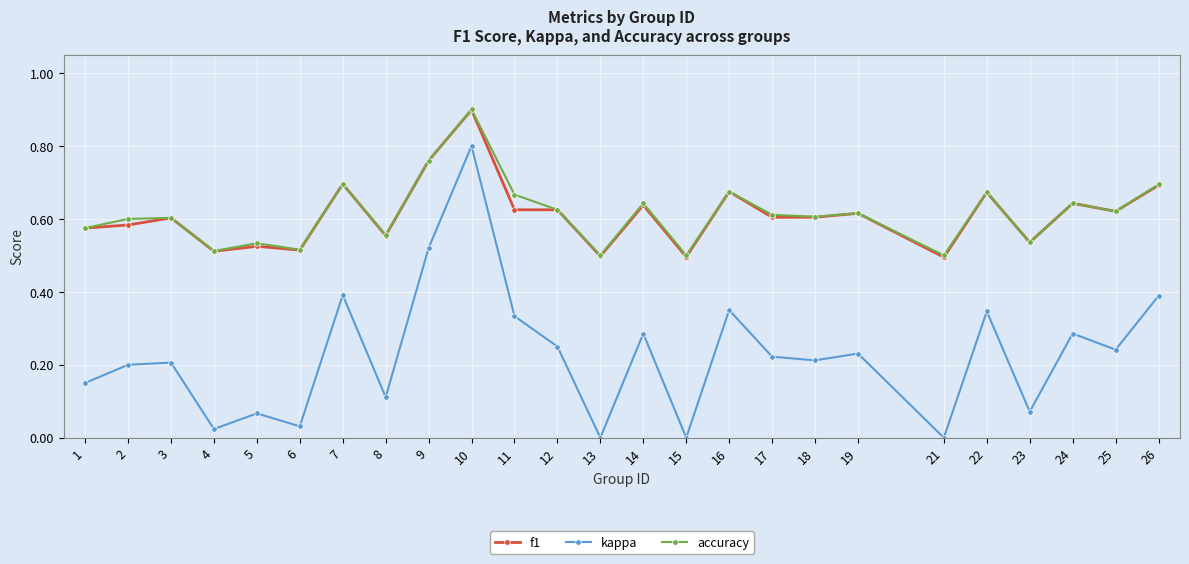

At which category does the chart reach its peak across all series?

10